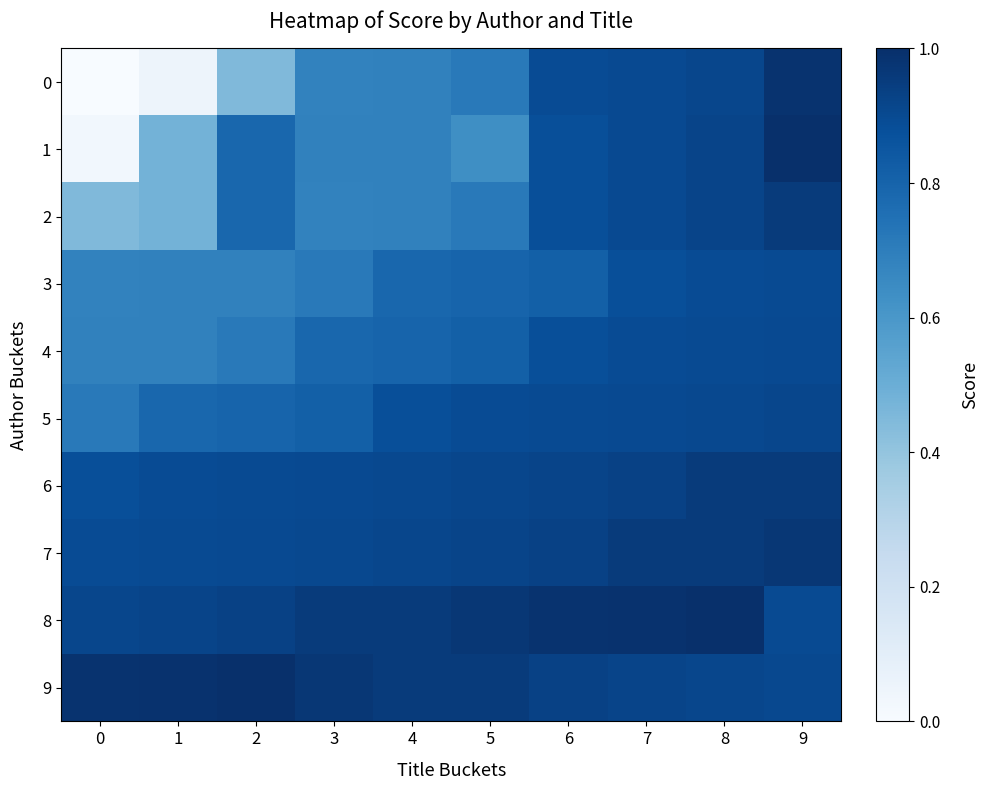

List the series in order of their peak value, highest first.

1, 8, 9, 0, 7, 2, 6, 5, 4, 3